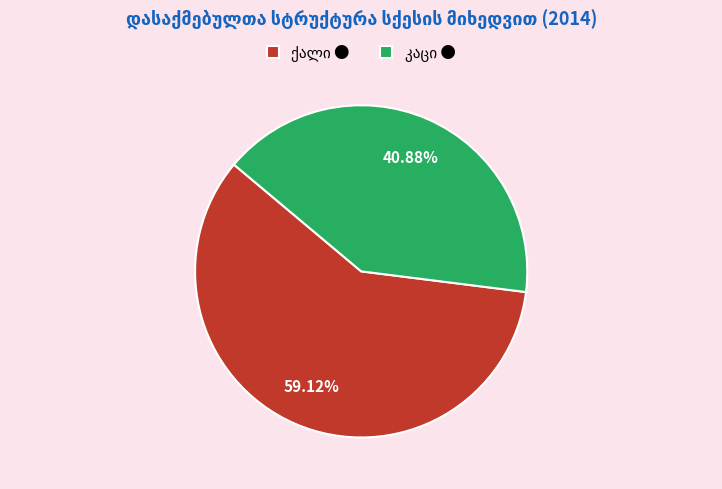

Is there any slice that represents more than half of the pie?

Yes